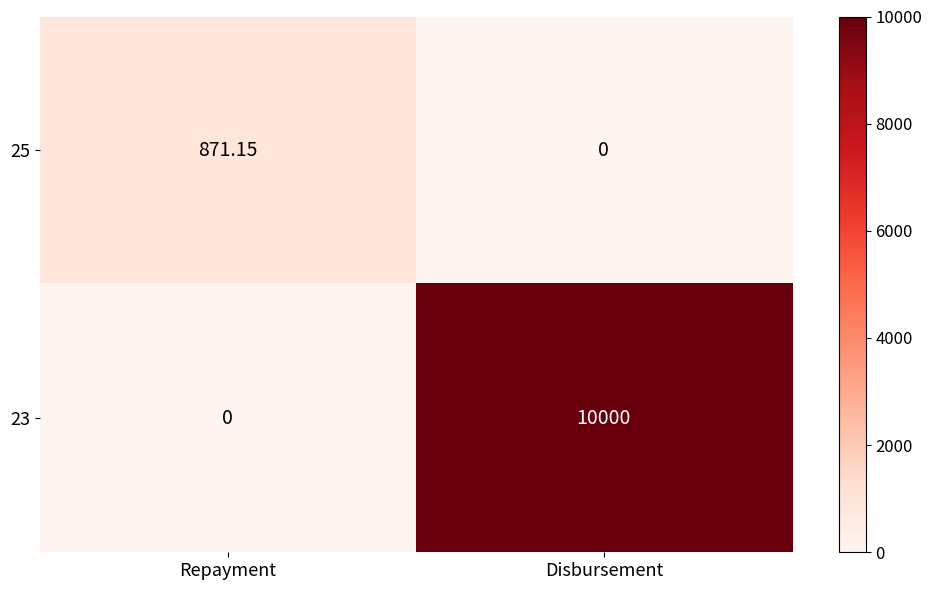

List the series in order of their overall mean, highest first.

23, 25